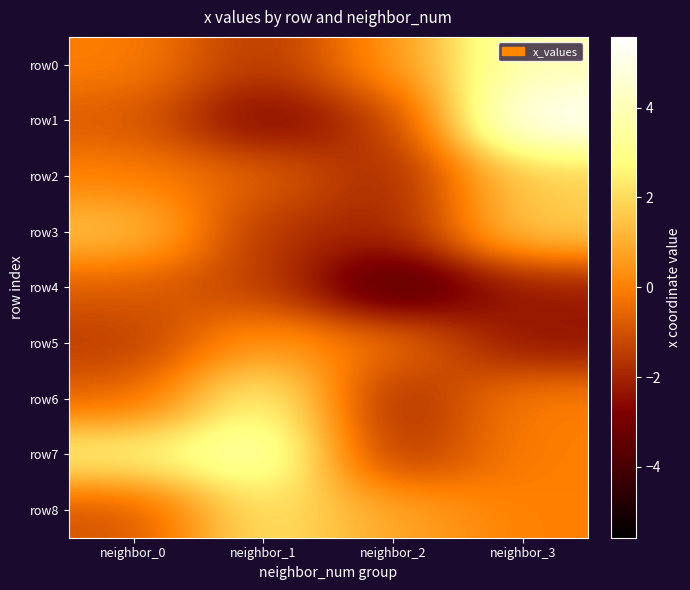

Reading left to right, what are all the values shown in this chart?

row0: neighbor_0=0.0	neighbor_1=-1.7	neighbor_2=0.4	neighbor_3=4.0
row1: neighbor_0=-0.8	neighbor_1=-2.9	neighbor_2=-1.5	neighbor_3=5.6
row2: neighbor_0=-0.0	neighbor_1=-0.6	neighbor_2=-2.1	neighbor_3=1.8
row3: neighbor_0=1.5	neighbor_1=-1.7	neighbor_2=-2.1	neighbor_3=1.8
row4: neighbor_0=-0.8	neighbor_1=-1.3	neighbor_2=-4.3	neighbor_3=-2.2
row5: neighbor_0=-1.5	neighbor_1=0.6	neighbor_2=-0.2	neighbor_3=-2.4
row6: neighbor_0=-0.6	neighbor_1=3.1	neighbor_2=-2.1	neighbor_3=0.0
row7: neighbor_0=2.7	neighbor_1=4.0	neighbor_2=-1.8	neighbor_3=0.0
row8: neighbor_0=-1.0	neighbor_1=2.3	neighbor_2=0.8	neighbor_3=0.0